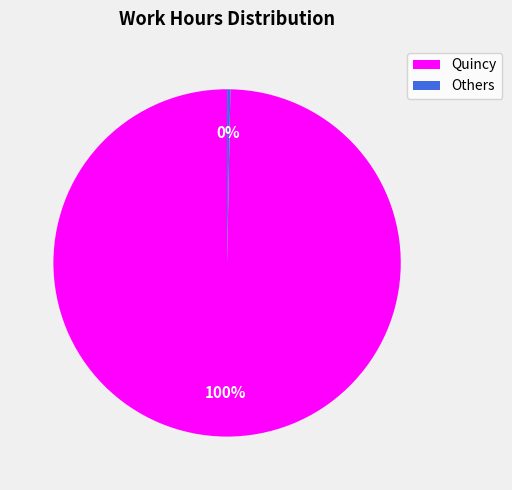

True or false: Quincy accounts for 87% of the total.

False